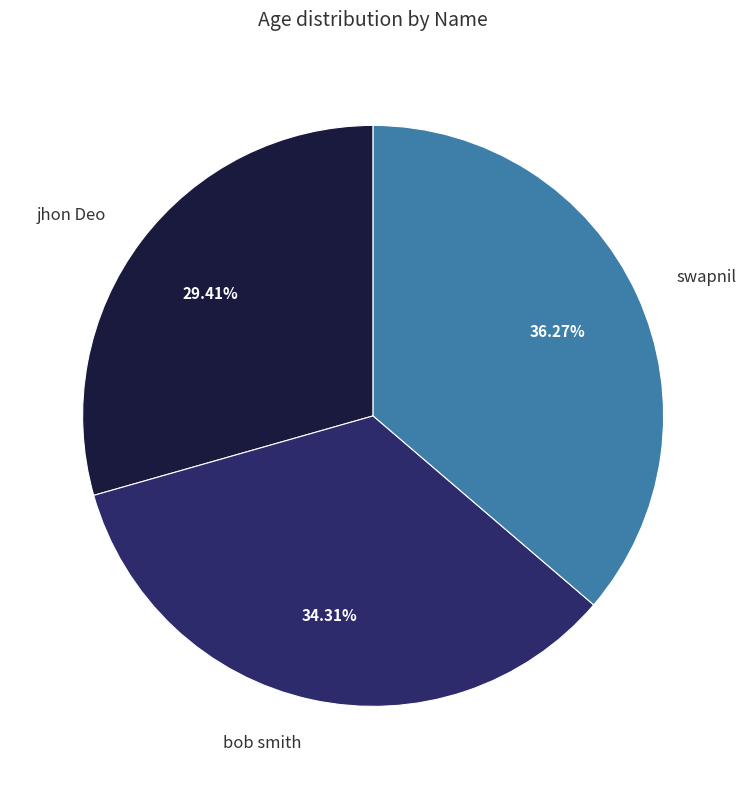

To the nearest percent, what is the average slice percentage?

33%